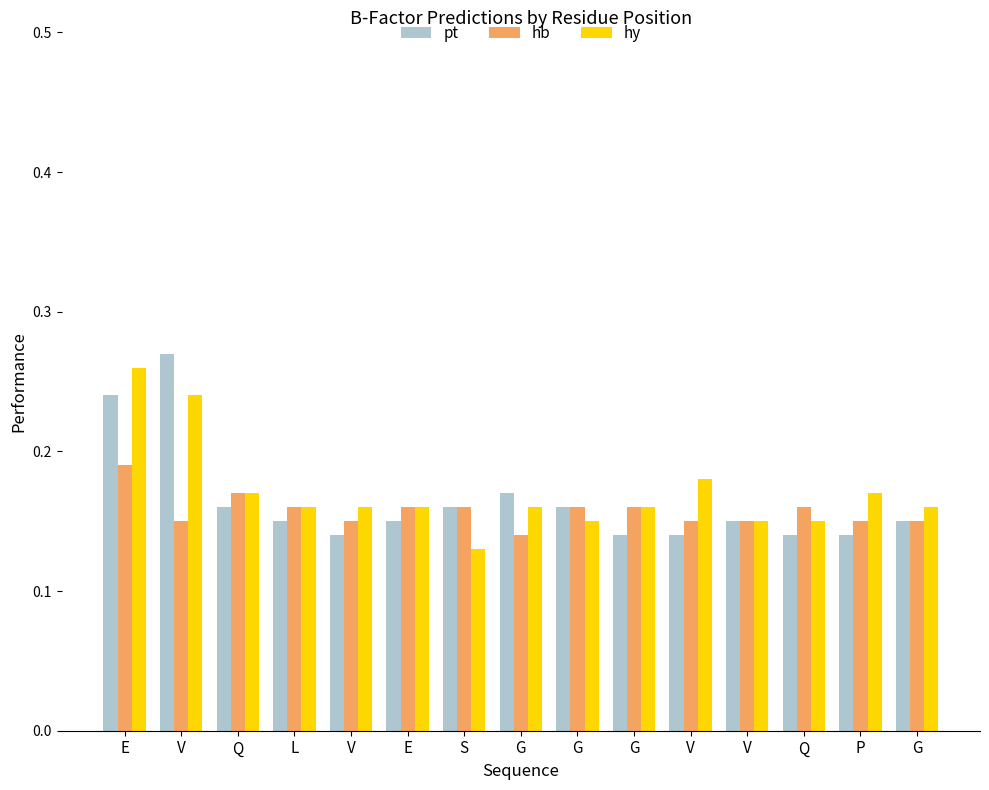

What is the value of the hy bar at the 8th from the left?

0.2